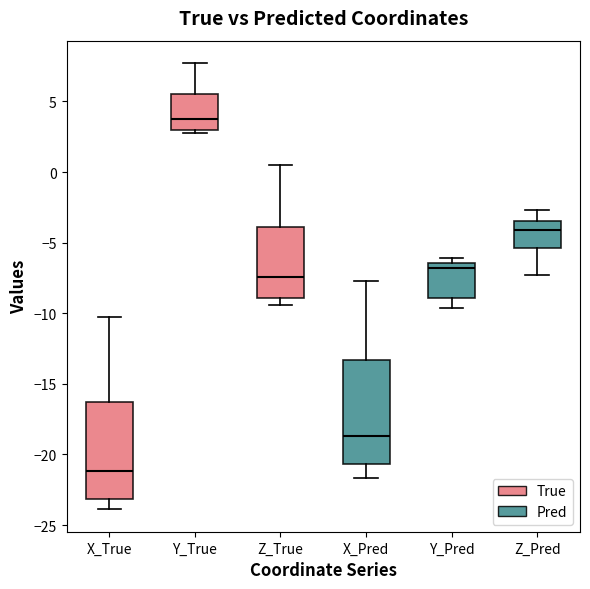

Where does the lower whisker of the box for Y_Pred end on the y-axis? The values are not printed on the chart, so give them approximately, as read against the axis.

-9.5